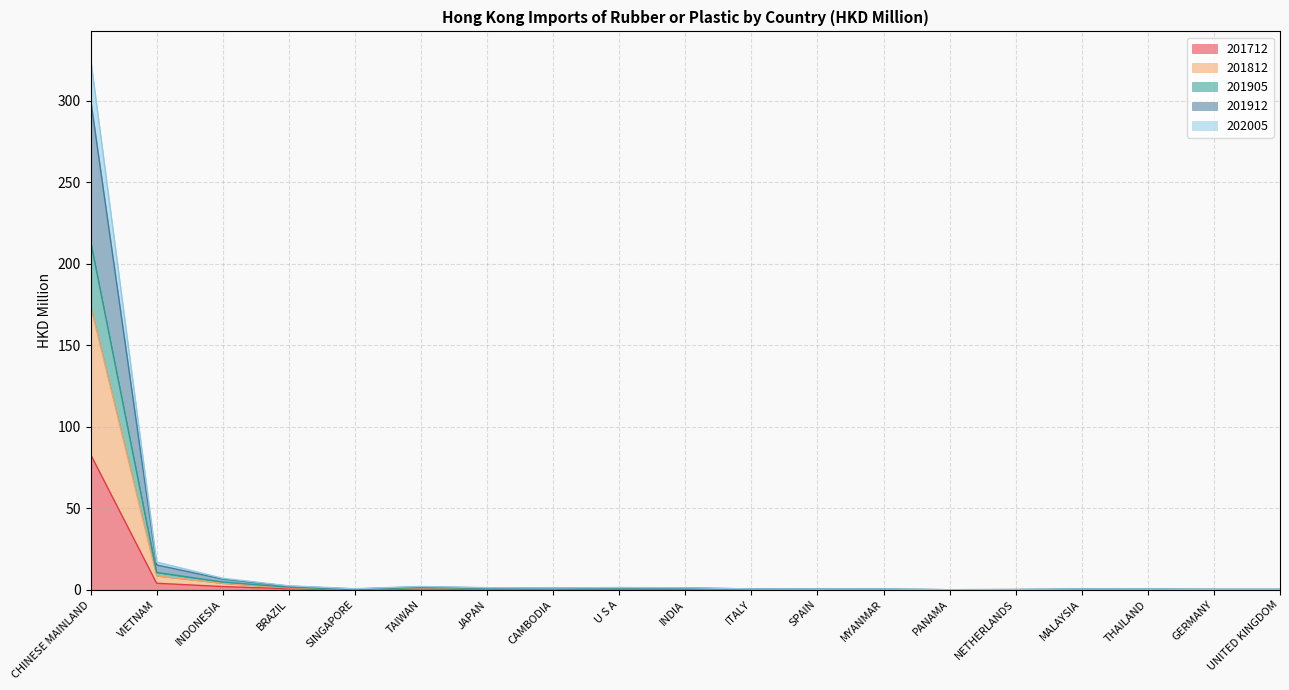

Which category has the highest value in the 201712 series?

CHINESE MAINLAND